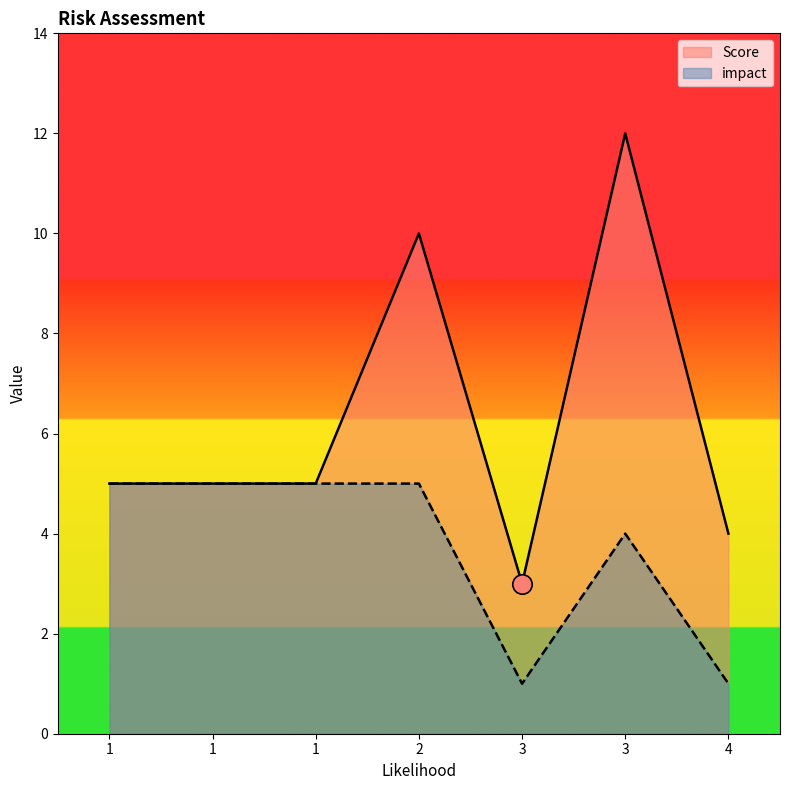

Reading right to left, transcribe all the data shown in this chart.

Score: 4	12	3	10	5	5	5
impact: 1	4	1	5	5	5	5